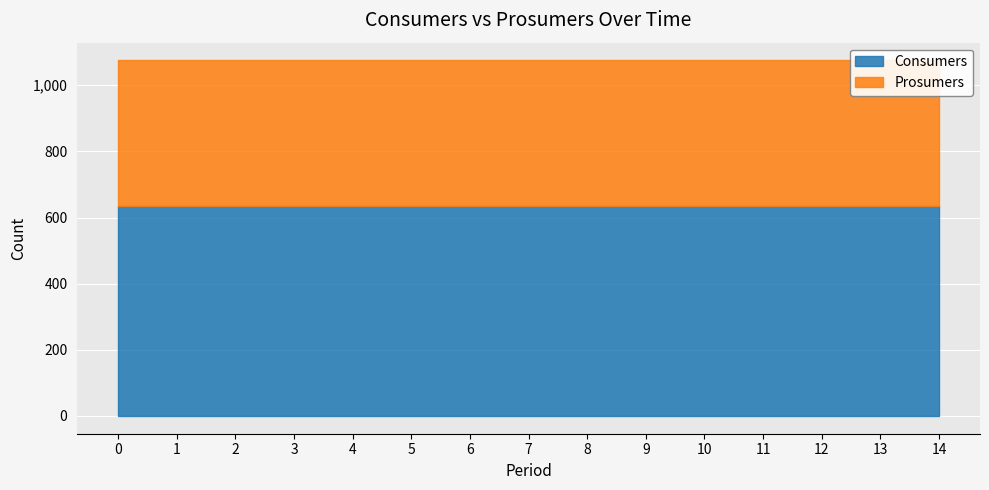

Which series has the largest total across all categories?

Consumers